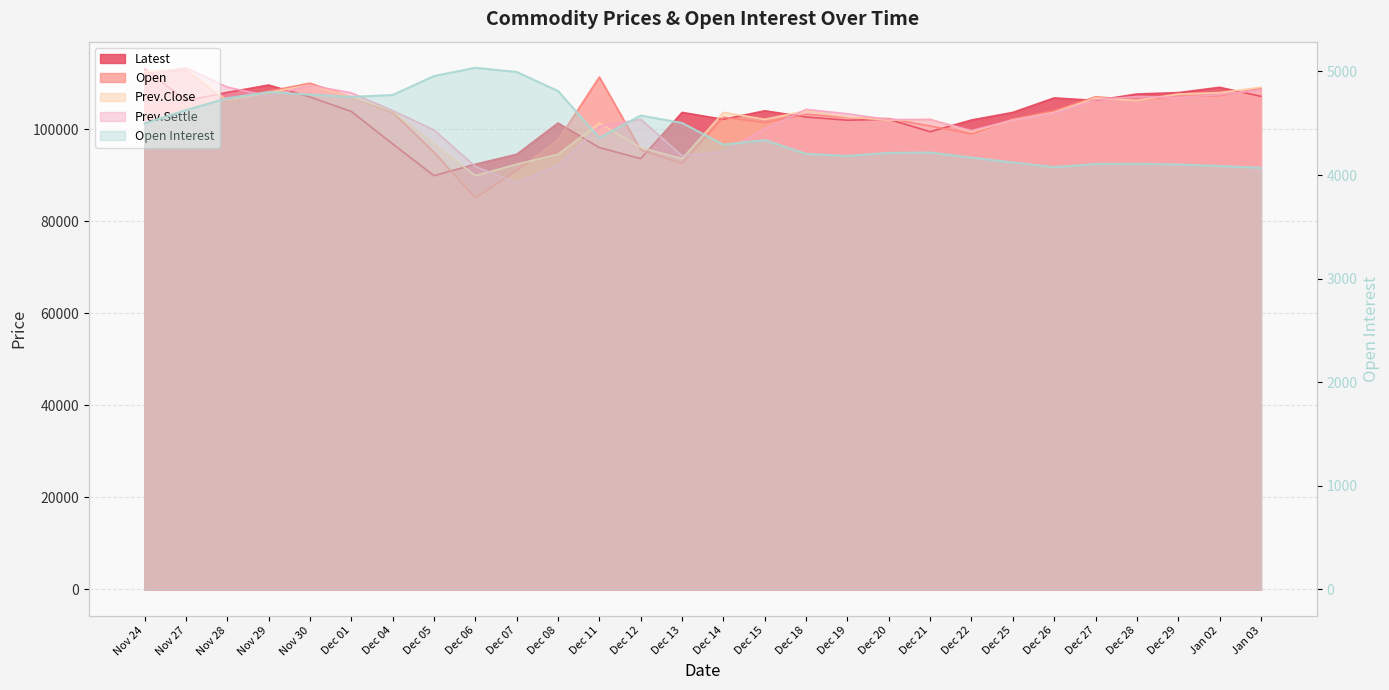

How many lines are shown in the chart?

5